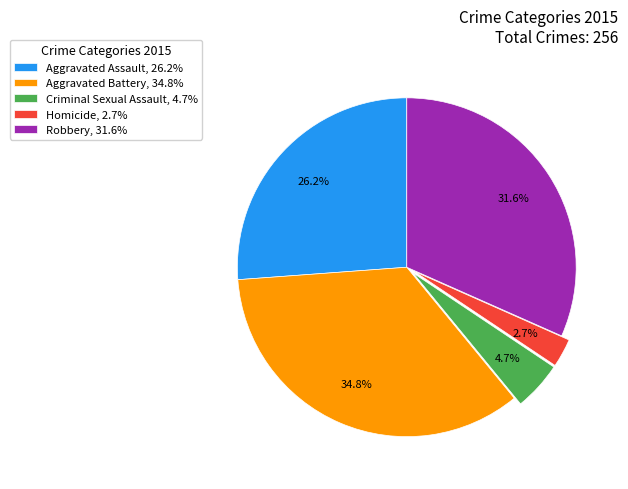

What is the ratio of the value at Criminal Sexual Assault to the value at Robbery?

0.1